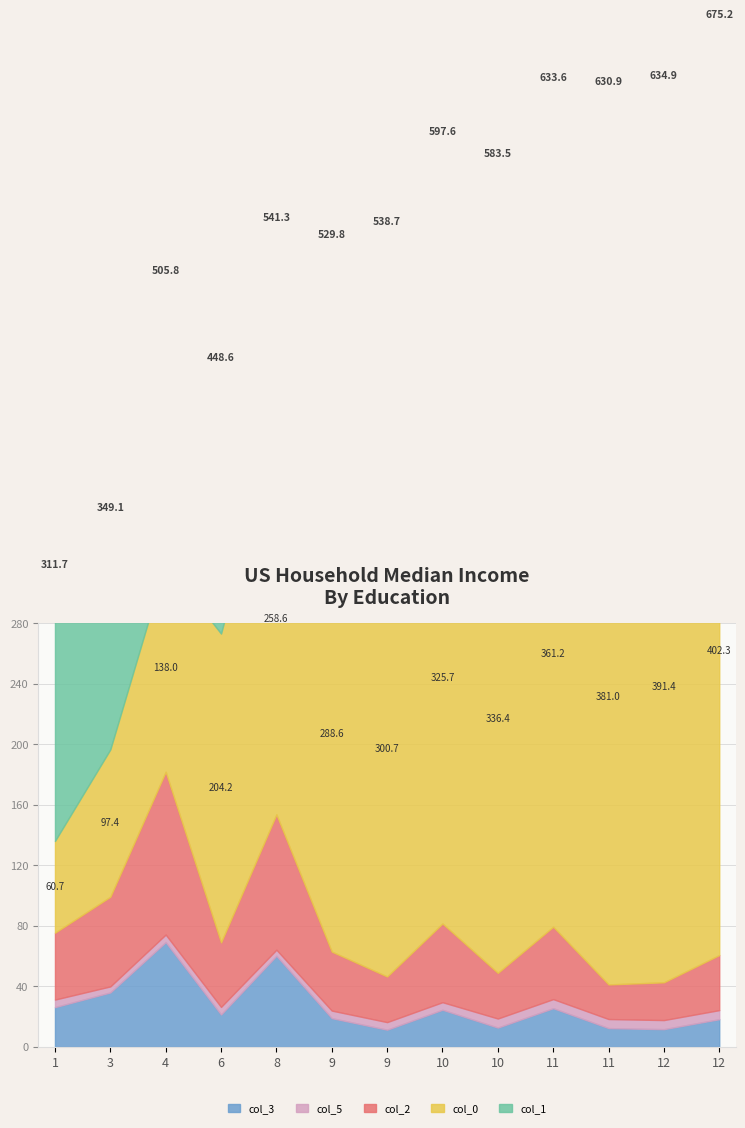

What is the difference between the maximum and minimum values in the col_5 series?

2.0